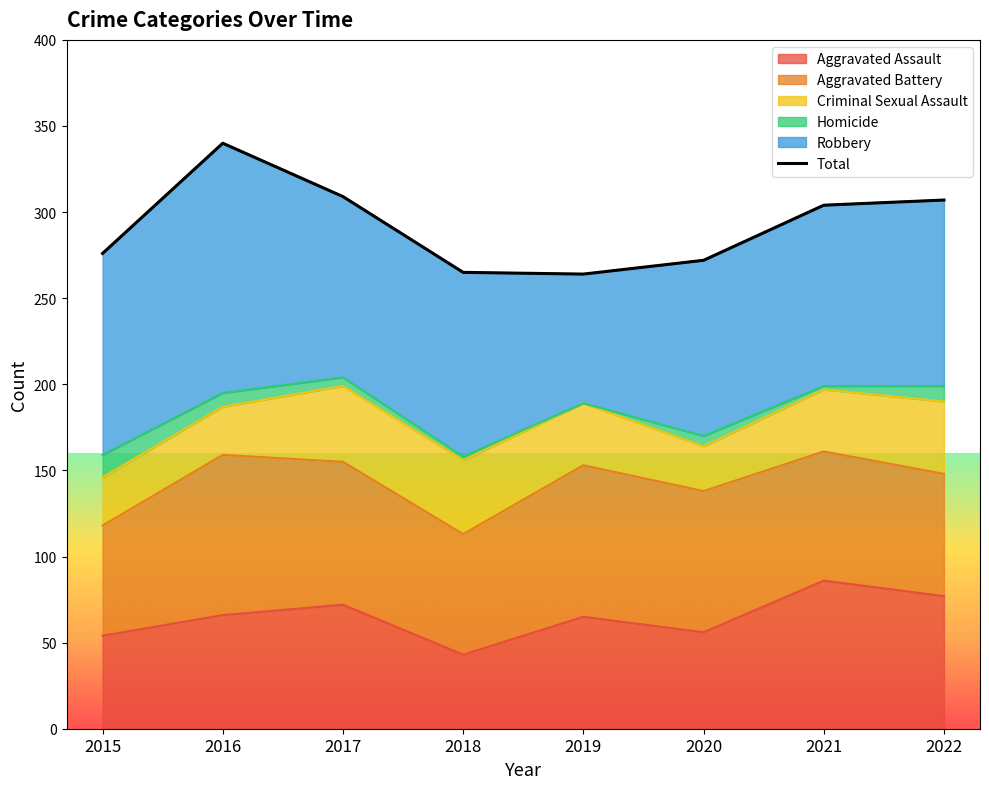

What is the smallest value displayed?

264